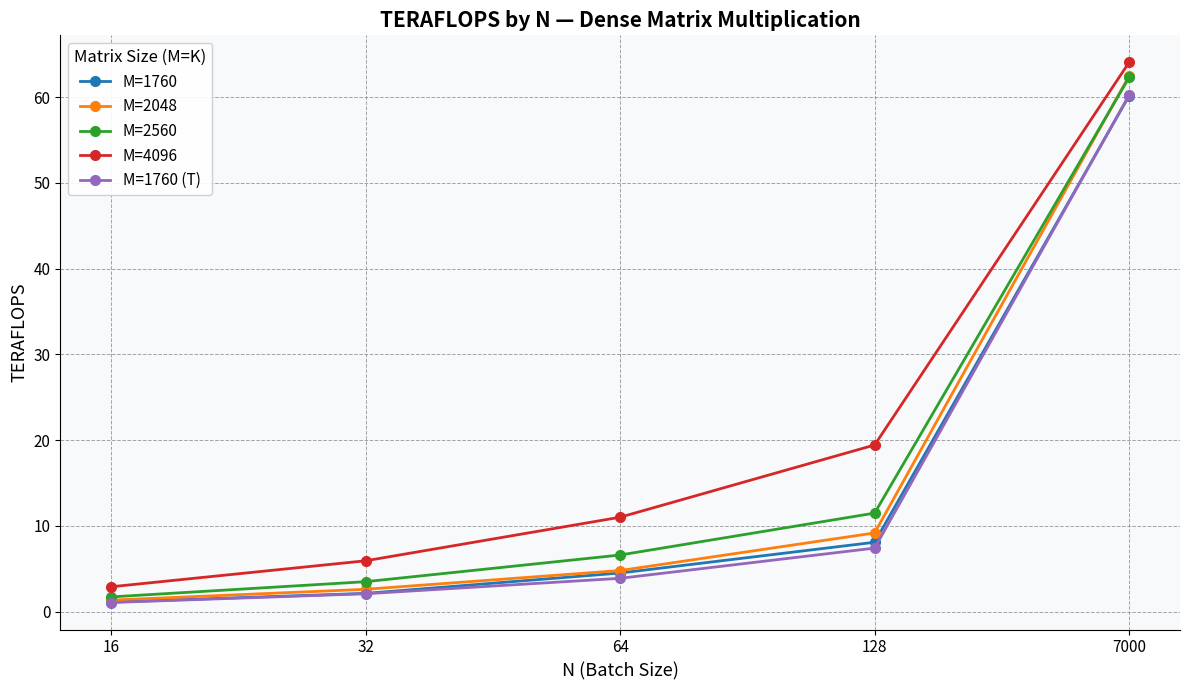

True or false: M=1760 and M=2560 cross at least once.

False